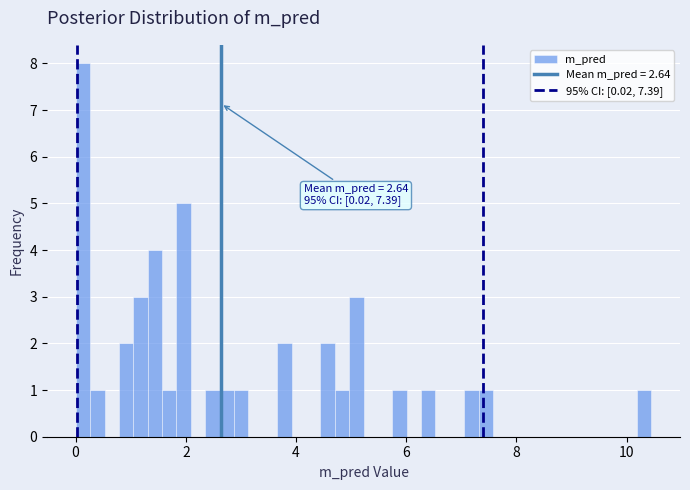

Read against the x-axis, roughly where is the centre of the tallest bar?

0.2